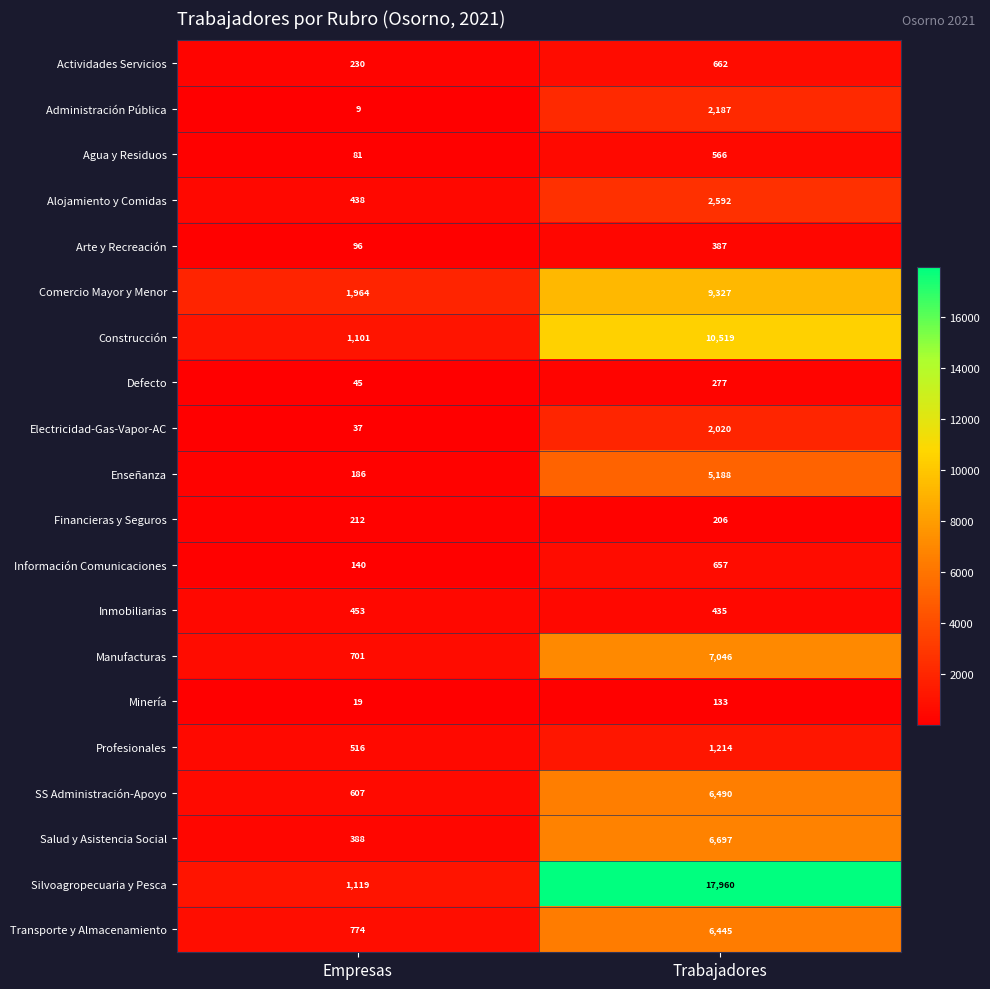

The Enseñanza series shows 5188 at Trabajadores. True or false?

True